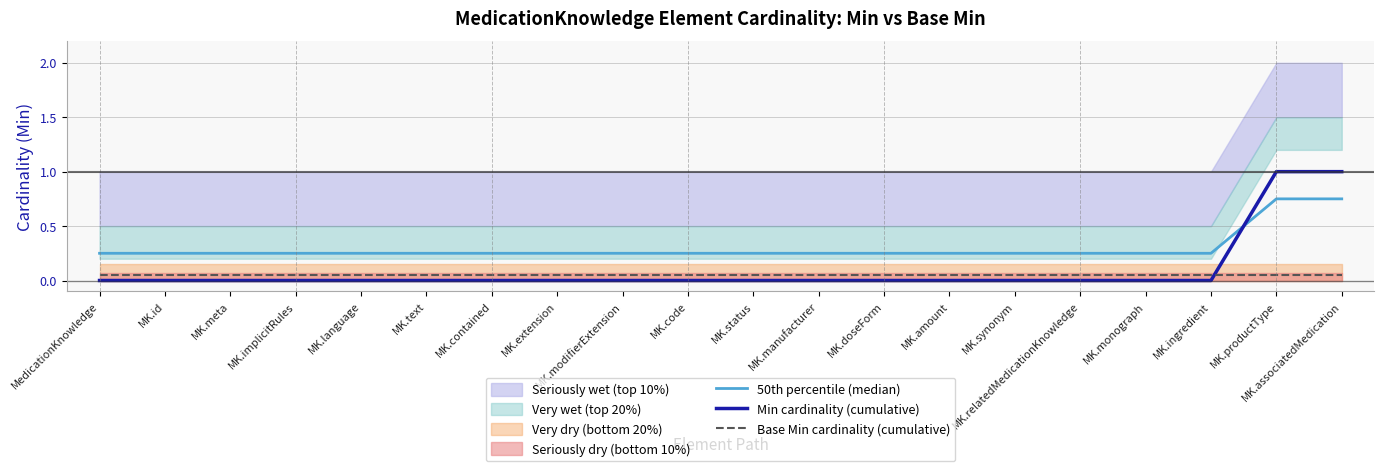

Reading left to right, list all the values displayed in this chart.

50th percentile (median): 0.2	0.2	0.2	0.2	0.2	0.2	0.2	0.2	0.2	0.2	0.2	0.2	0.2	0.2	0.2	0.2	0.2	0.2	0.8	0.8
Min cardinality (cumulative): 0.0	0.0	0.0	0.0	0.0	0.0	0.0	0.0	0.0	0.0	0.0	0.0	0.0	0.0	0.0	0.0	0.0	0.0	1.0	1.0
Base Min cardinality (cumulative): 0.1	0.1	0.1	0.1	0.1	0.1	0.1	0.1	0.1	0.1	0.1	0.1	0.1	0.1	0.1	0.1	0.1	0.1	0.1	0.1